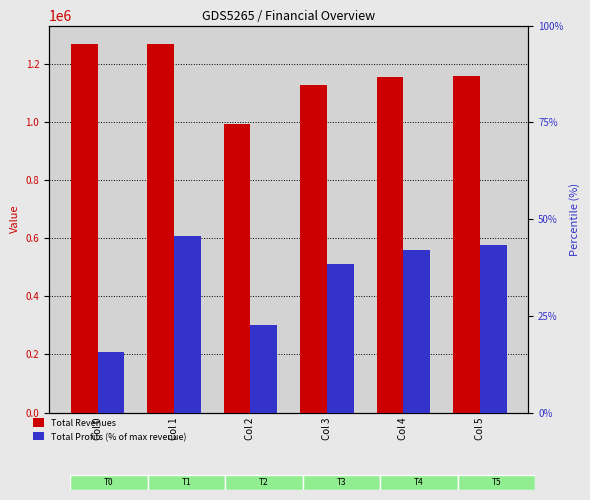

Is the value of Total Revenues at Col 2 greater than the value of Total Profits (% of max revenue) at Col 4?

Yes